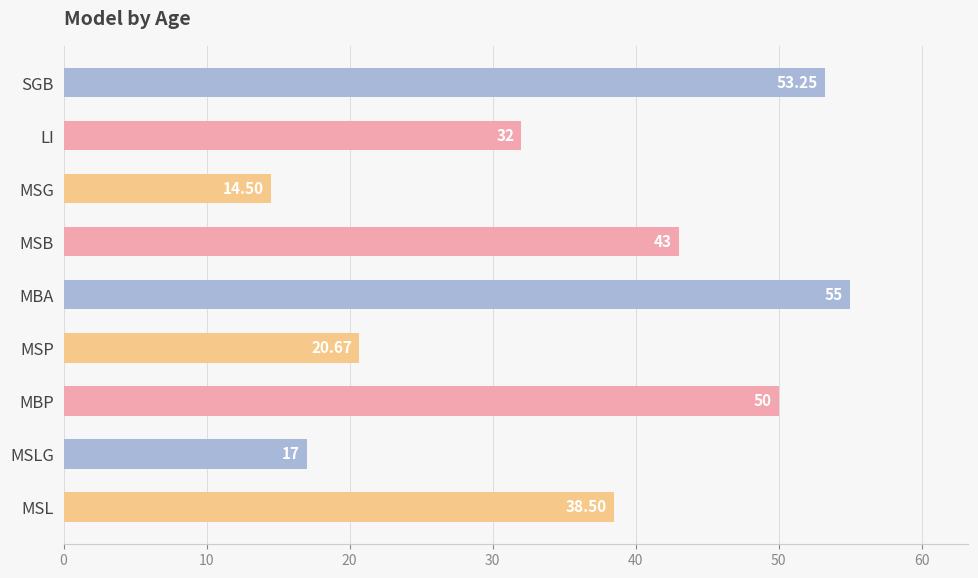

The chart shows a value of 50.0 at MBP. True or false?

True